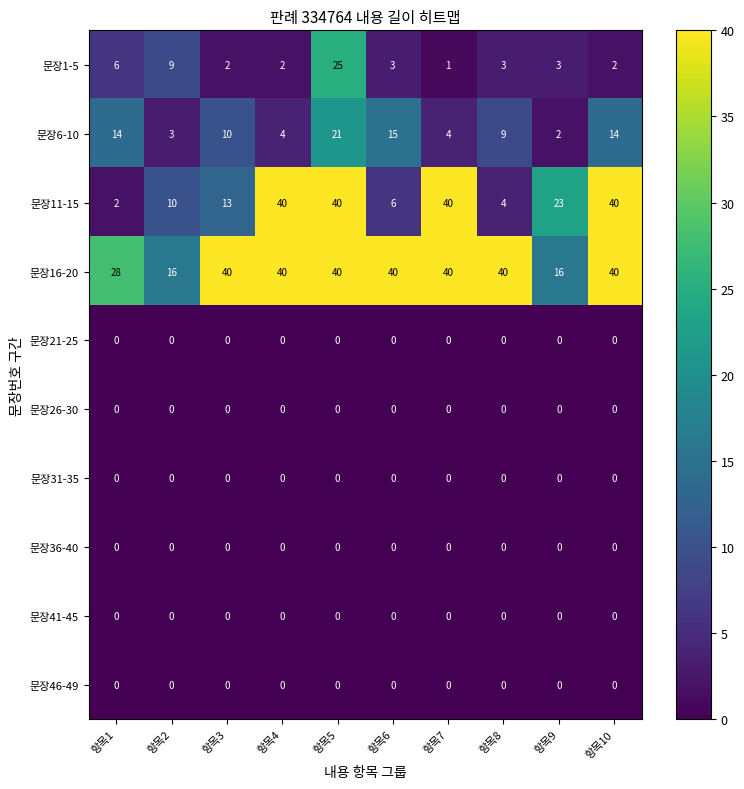

Which series changed the most between 항목2 and 항목4?

문장11-15